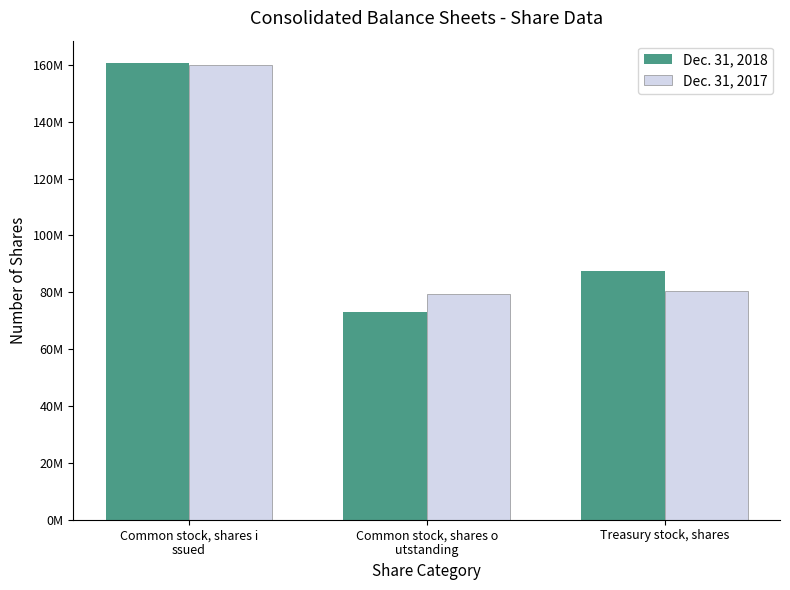

Are the bars grouped side by side (vs. stacked)?

Yes